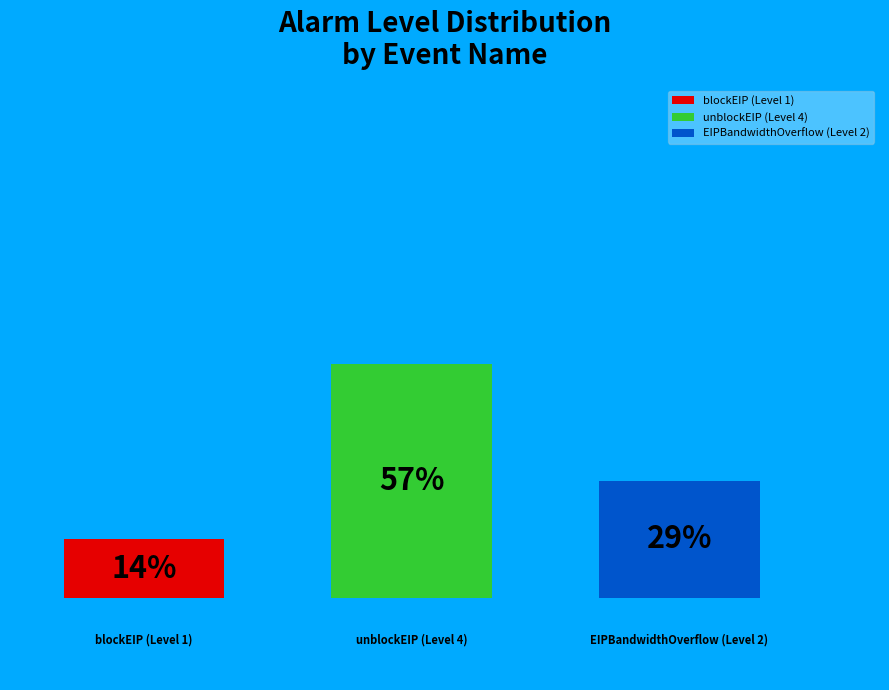

Which has a higher value, EIPBandwidthOverflow (Level 2) or blockEIP (Level 1)?

EIPBandwidthOverflow (Level 2)